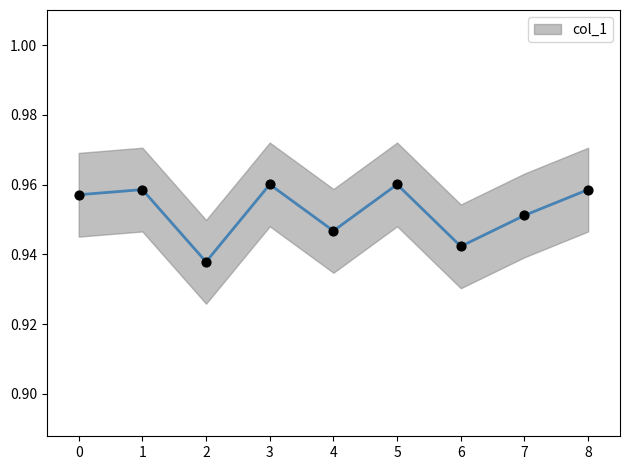

Is it true that col_1 equals 1.4 at 3?

False